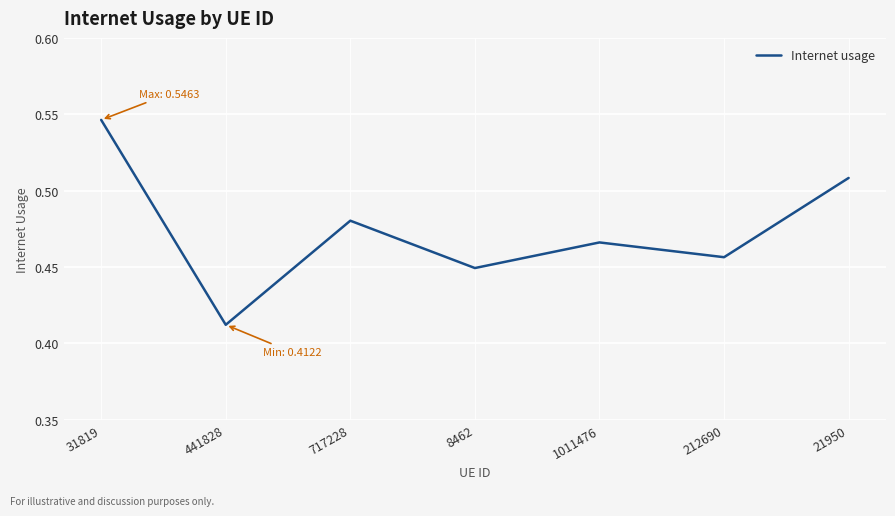

What is the sum of the values at 21950 and 717228?

1.0